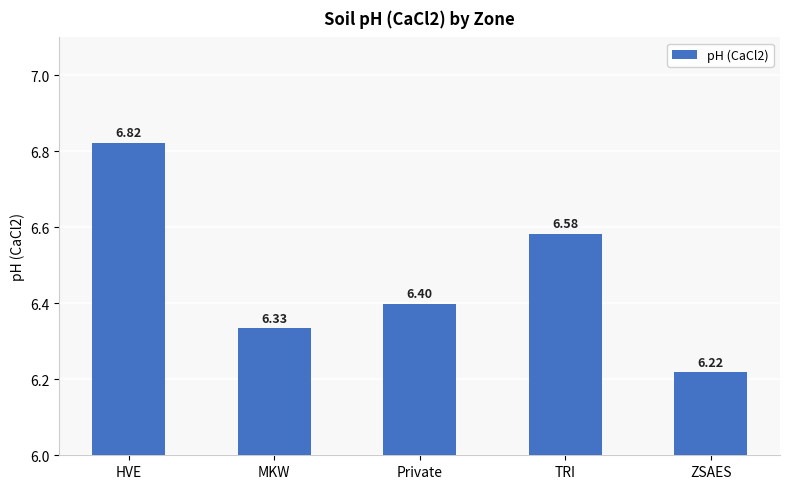

Count the values in the range 6 to 7.

5